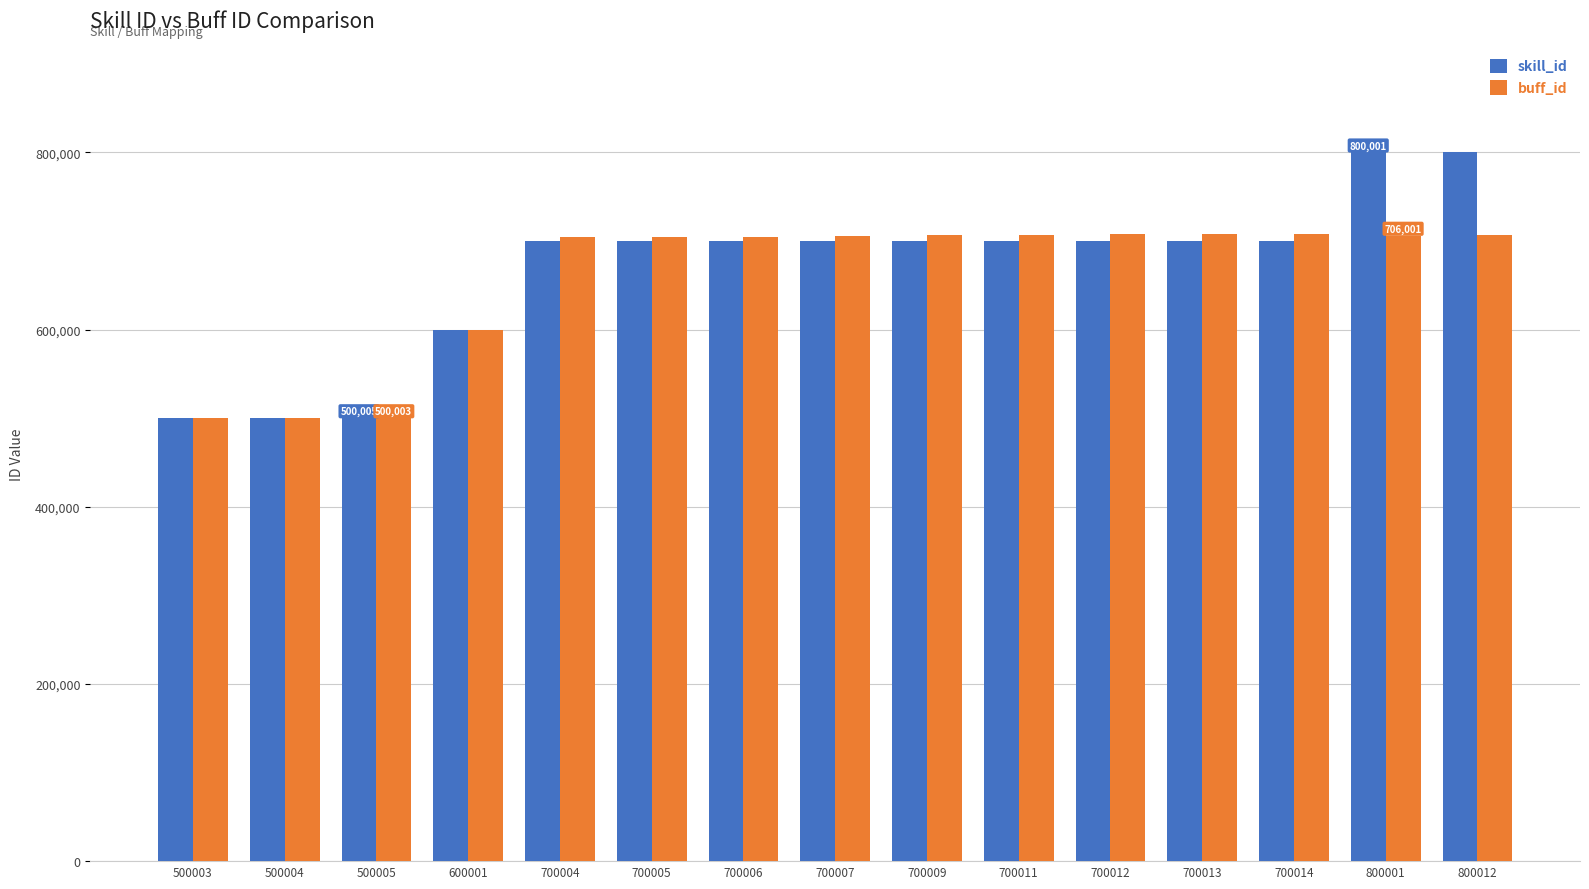

How many data points in buff_id are less than 706000?

7